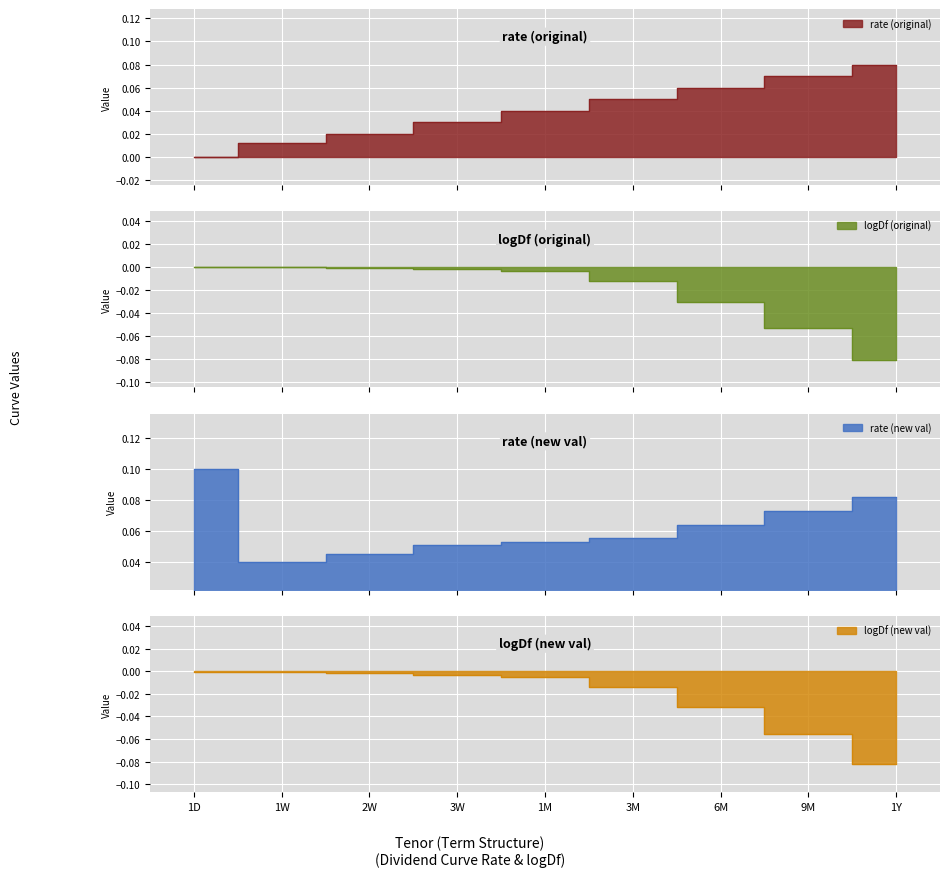

True or false: rate (original) and logDf (new val) cross at least once.

False